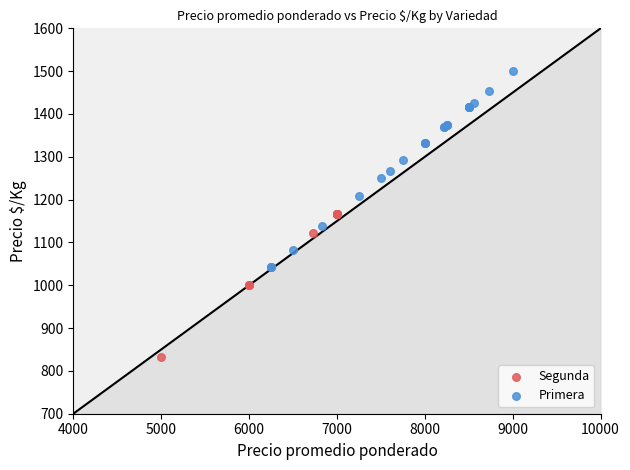

Which series contains the lowest Y value?

Segunda